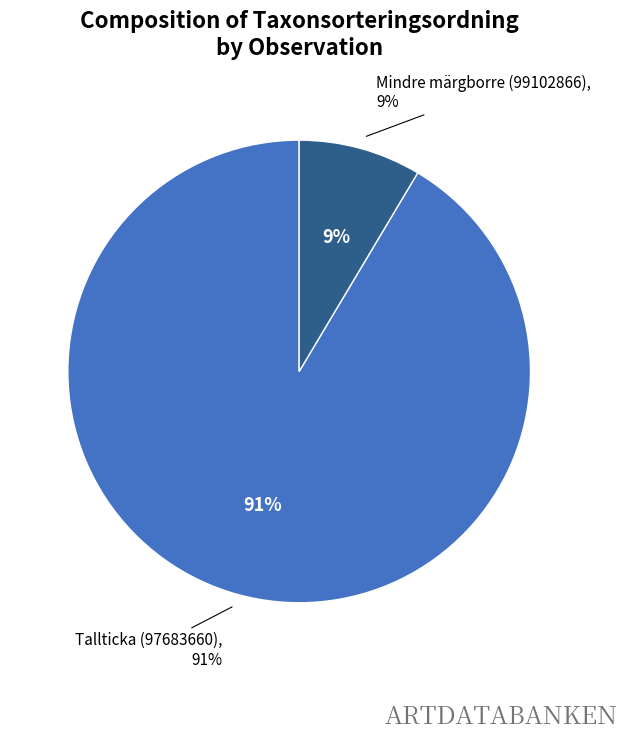

Between Mindre märgborre (99102866) and Tallticka (97683660), which is larger?

Tallticka (97683660)